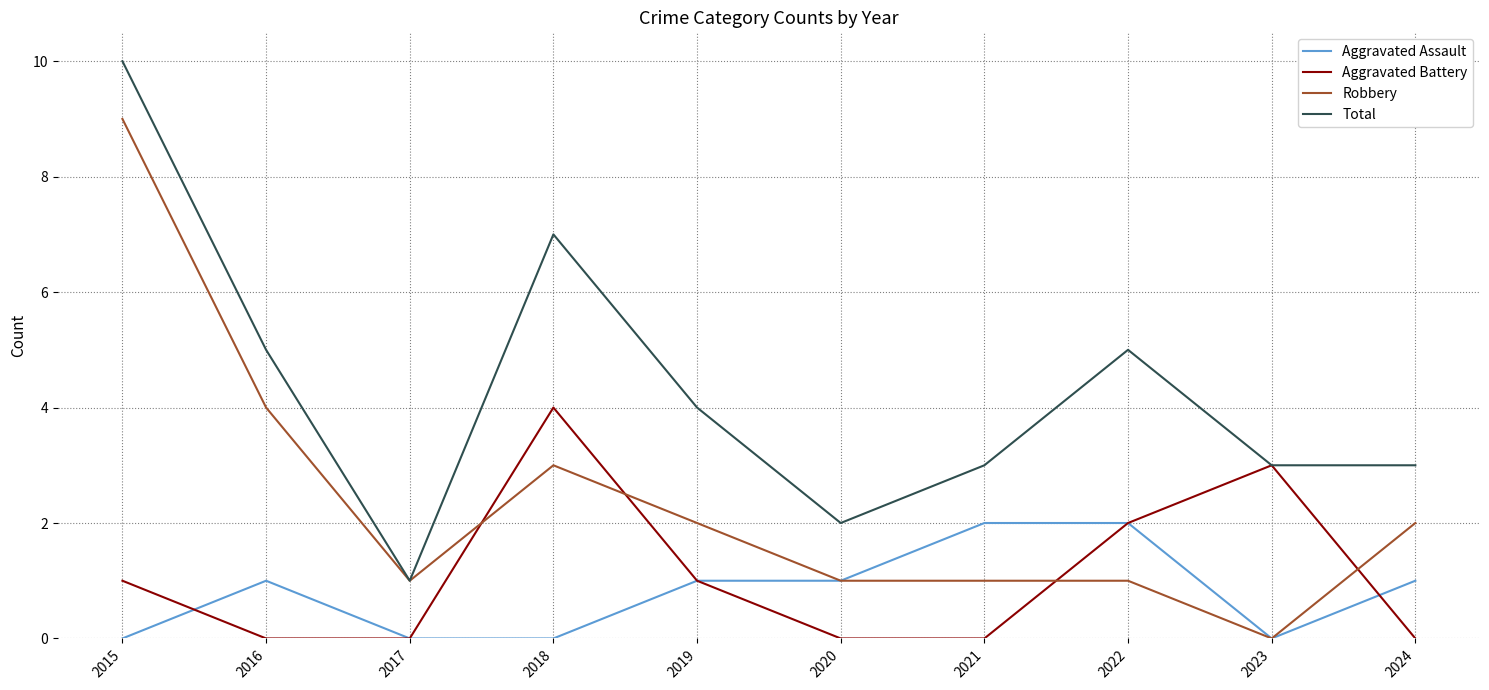

Where is Robbery nearest to the value 4?

2016